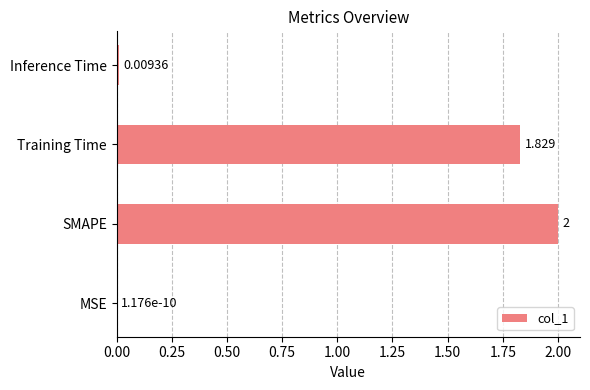

At which category does the chart reach its peak across all series?

SMAPE